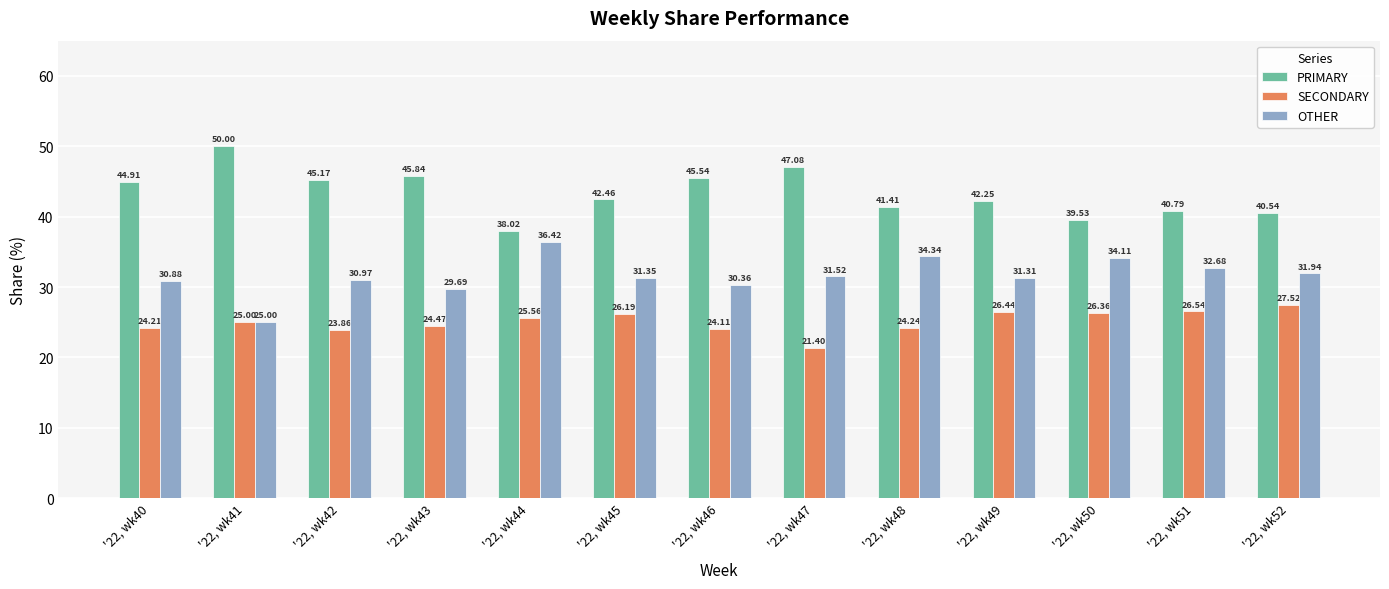

What is the sum of all SECONDARY values?

325.9